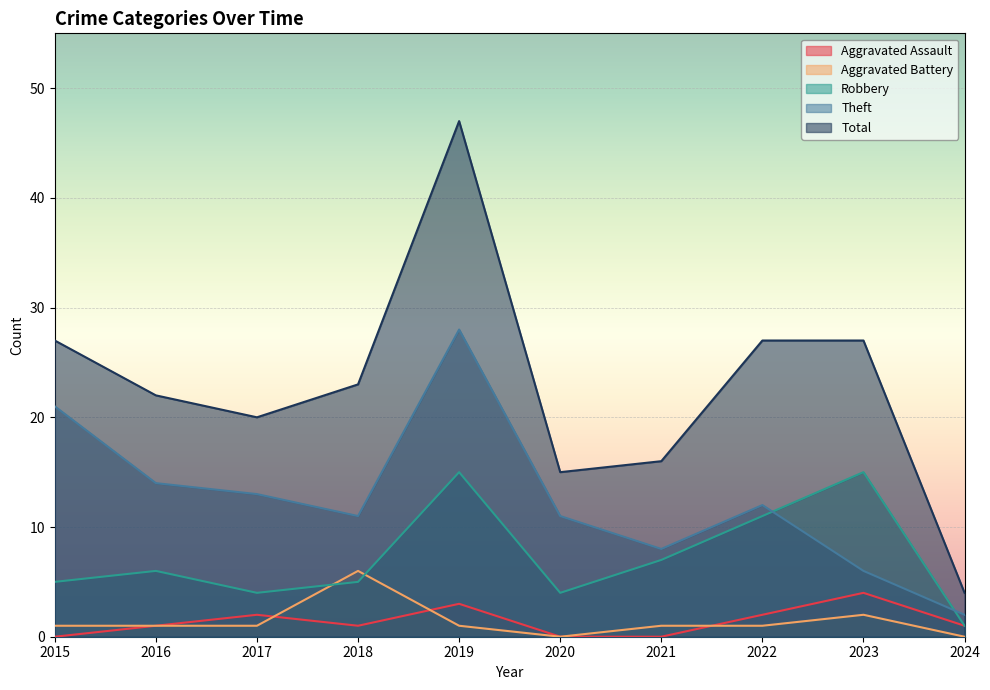

At how many categories does at least one series exceed 2?

10